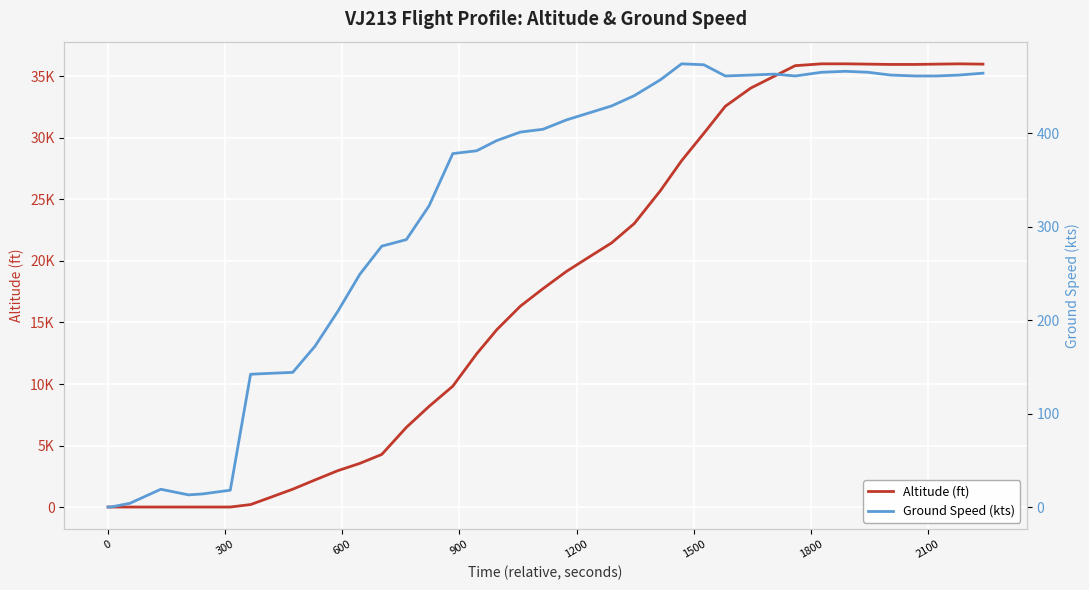

In Ground Speed (kts), how many points are lower than both neighbors (excluding endpoints)?

3